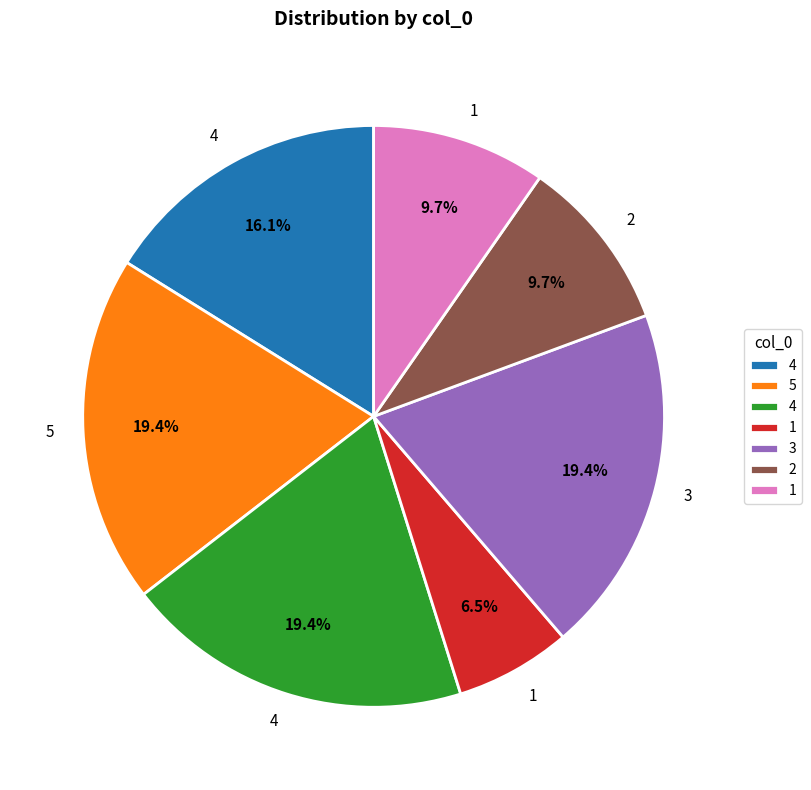

How many slices are in this pie chart?

7